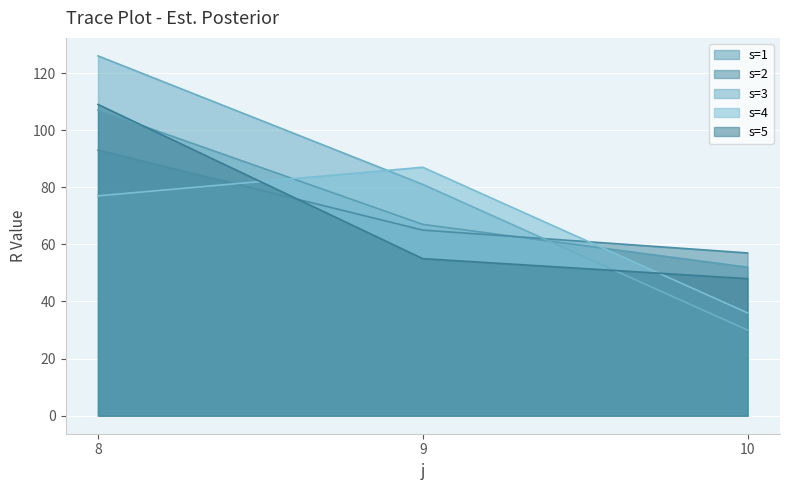

Does the chart display data point markers on the line(s)?

No